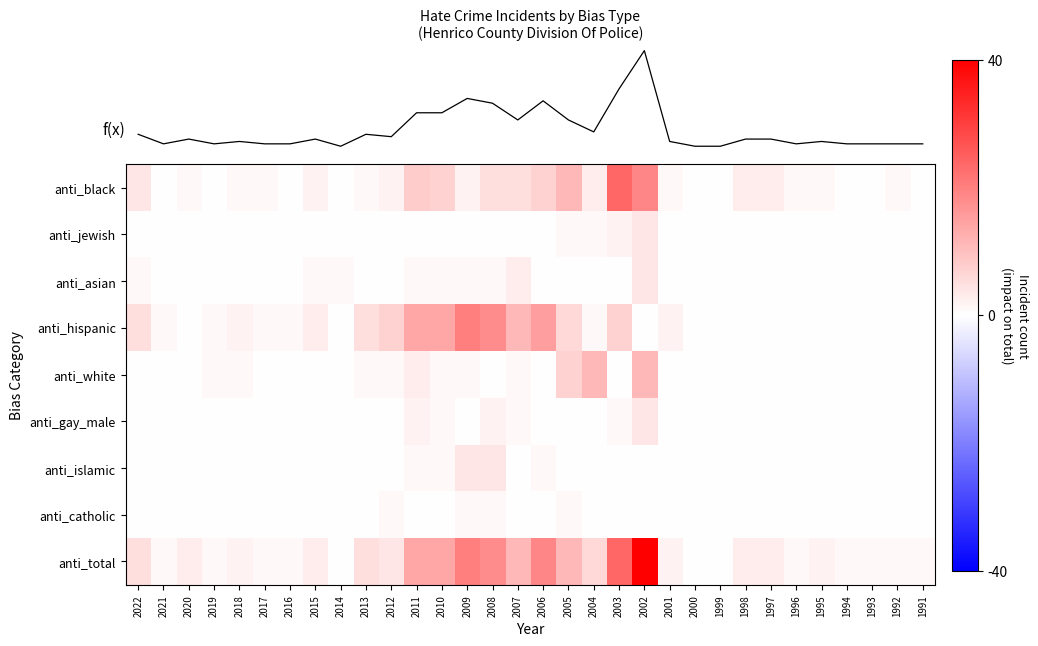

What is the total value across all series at 1991?

1